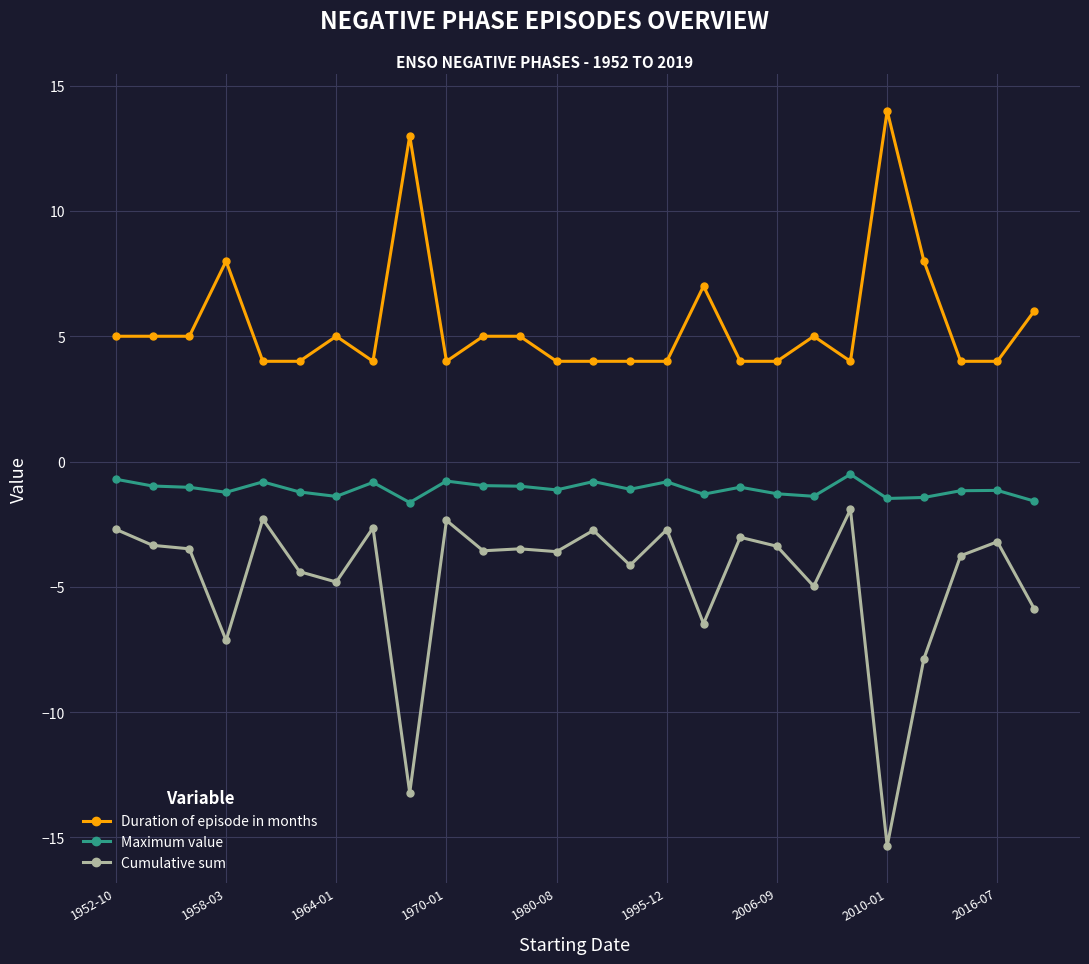

True or false: Duration of episode in months and Cumulative sum cross at least once.

False